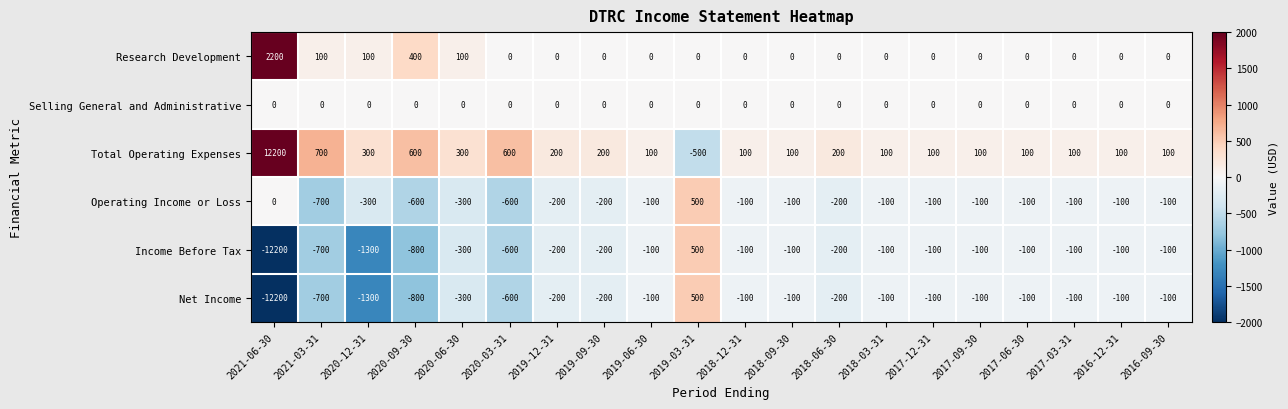

Which series changed the most between 2020-09-30 and 2020-03-31?

Research Development